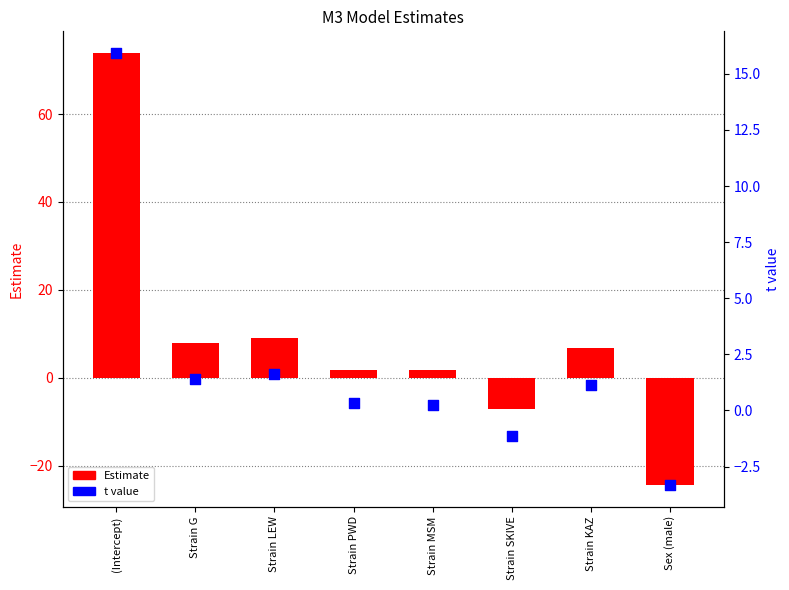

Is the value of t value at Strain KAZ greater than the value of Estimate at (Intercept)?

No